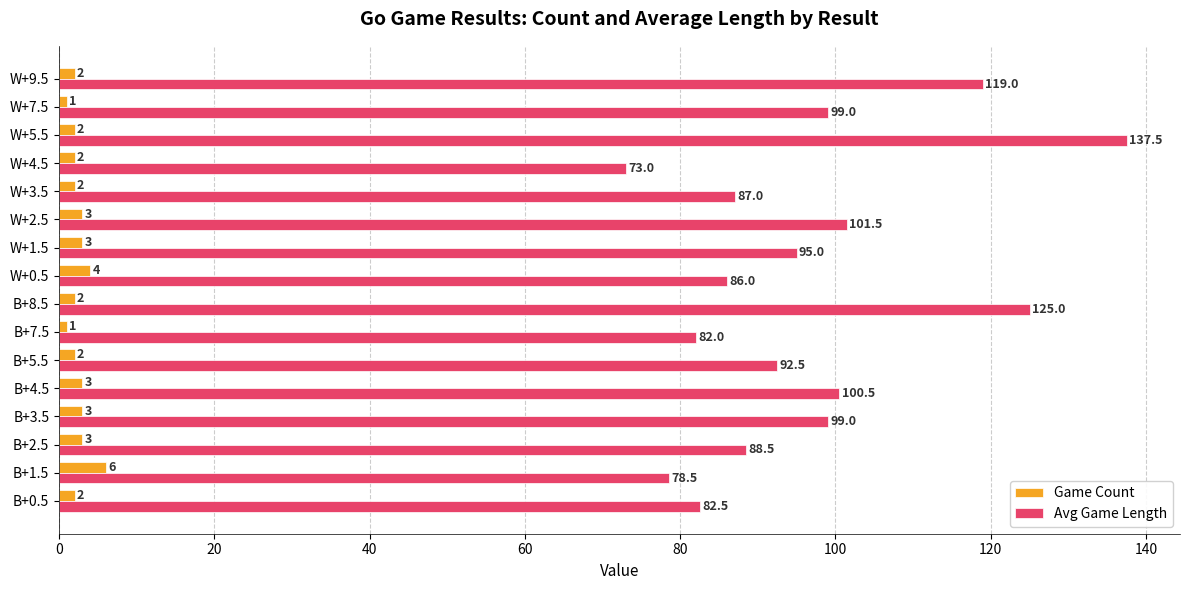

List the series in order of their overall mean, lowest first.

Game Count, Avg Game Length